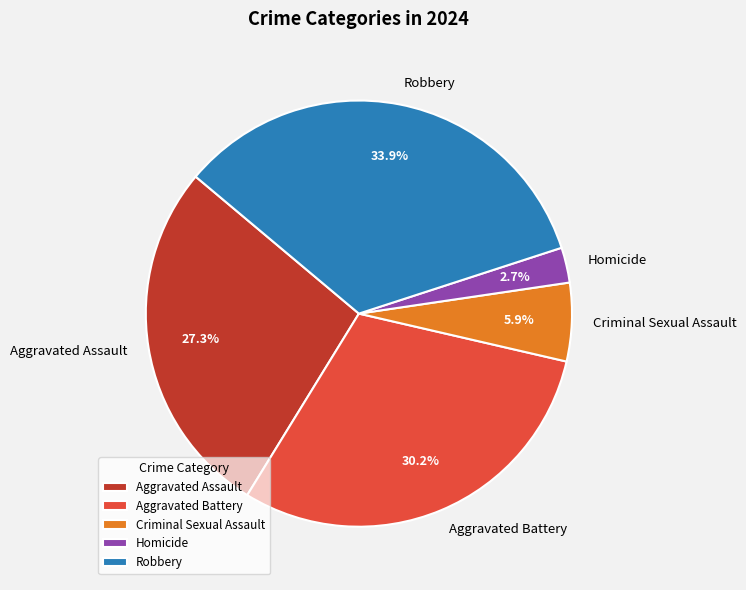

Approximately how many times larger is the value at Homicide compared to Robbery?

0.1